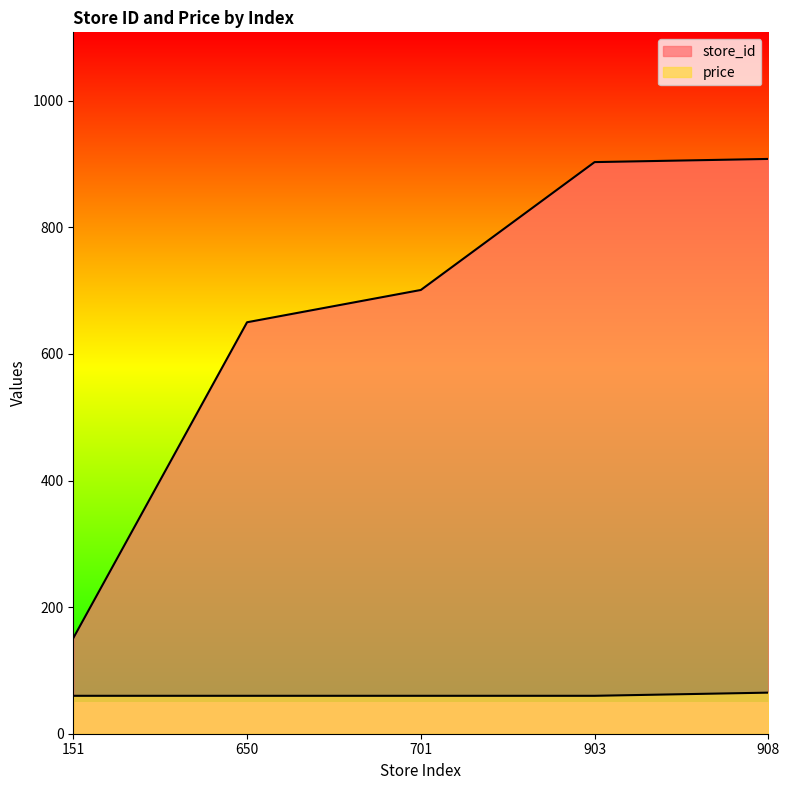

What is the value of the store_id point at the 5th from the left?

908.0